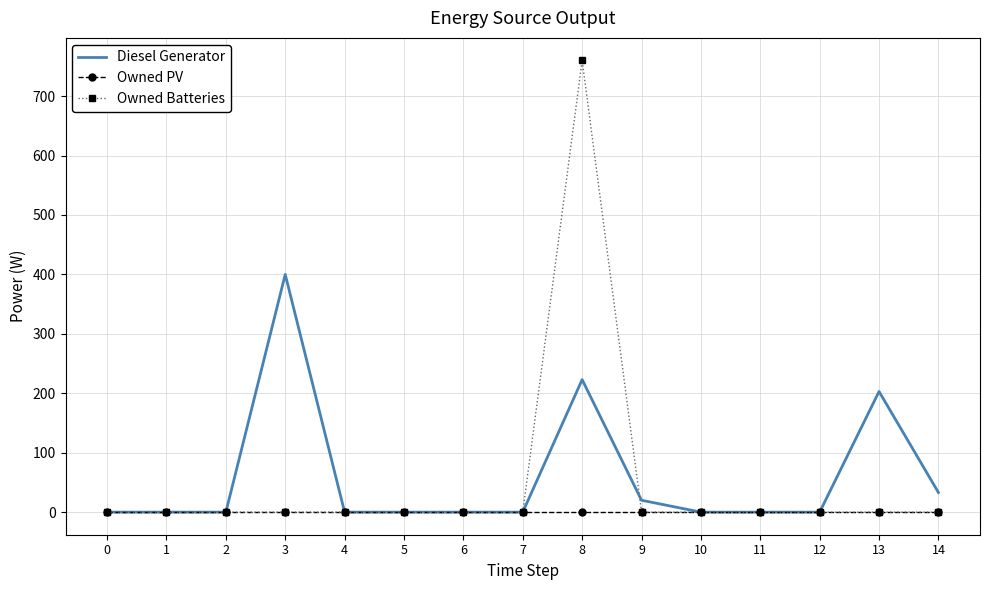

Rank the series by their maximum value, from highest to lowest.

Owned Batteries, Diesel Generator, Owned PV